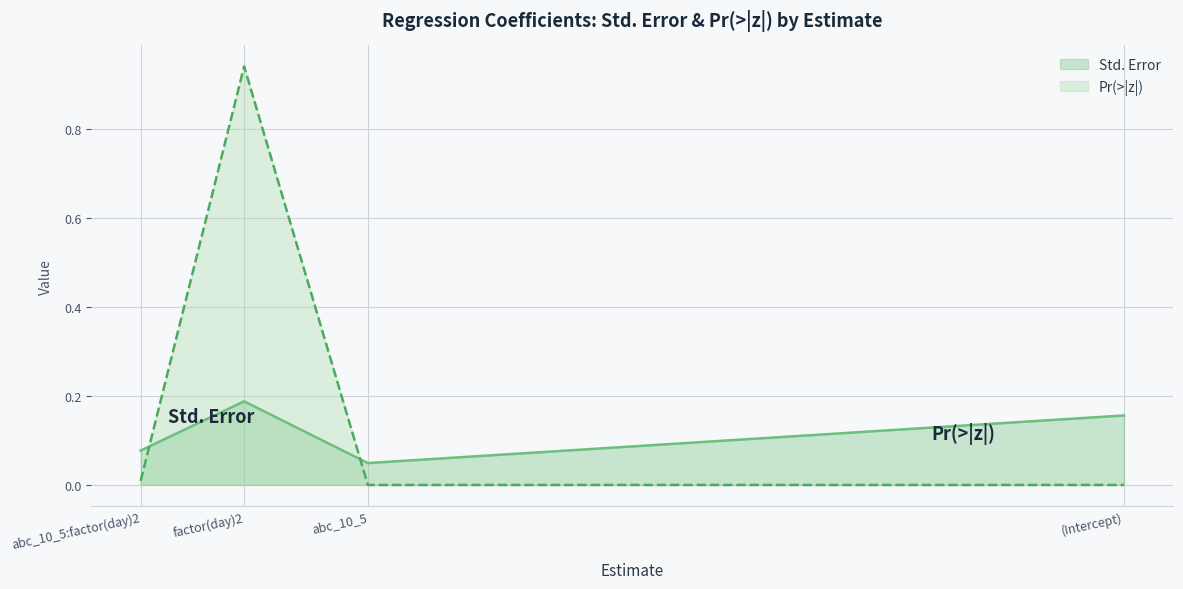

True or false: Pr(>|z|) has a value of 0.0 at (Intercept).

True